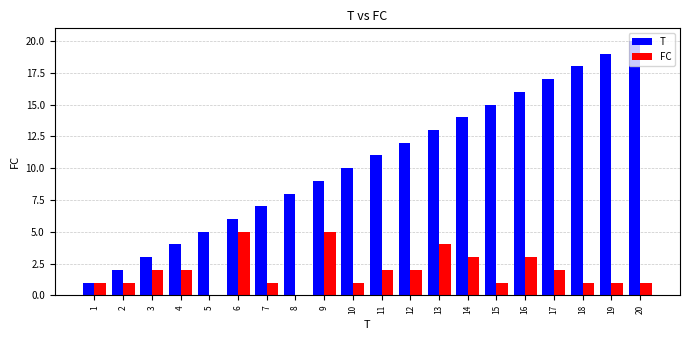

Is the value of FC at 5 greater than the value of T at 14?

No